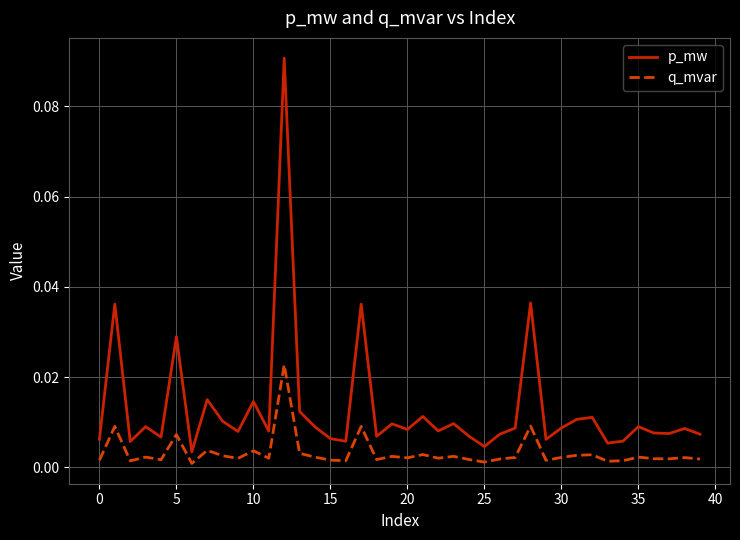

True or false: q_mvar and p_mw intersect in this chart.

False